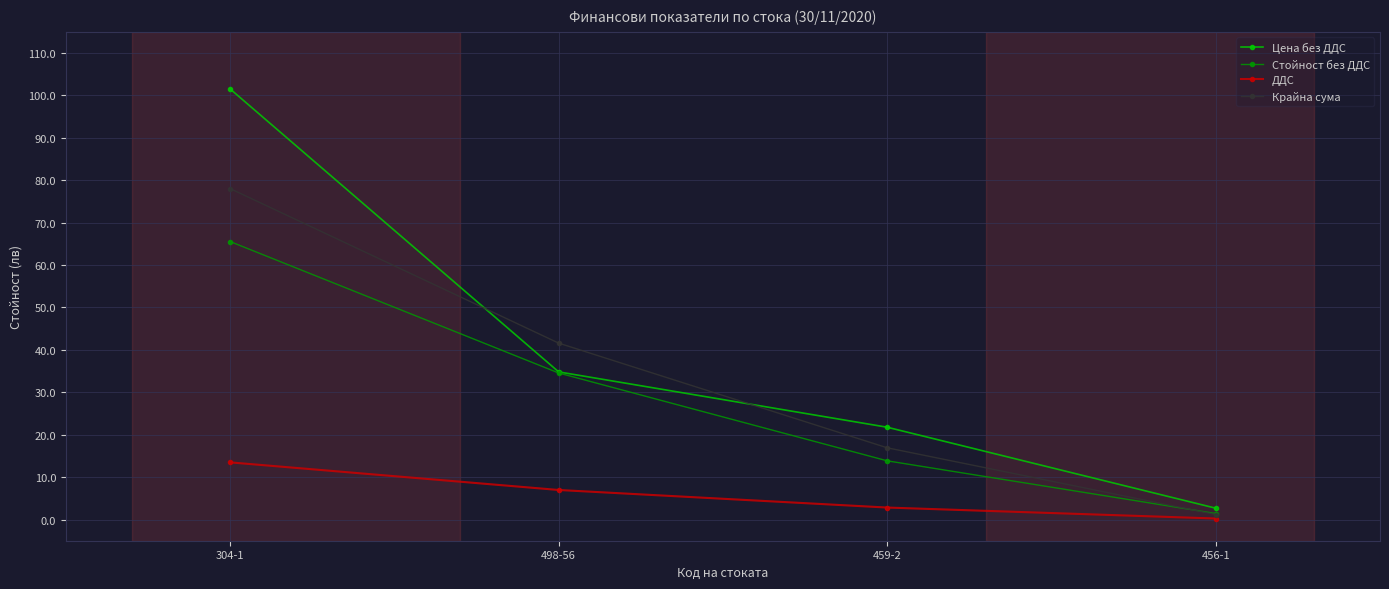

True or false: Стойност без ДДС has more than 1 points higher than both neighbors.

False